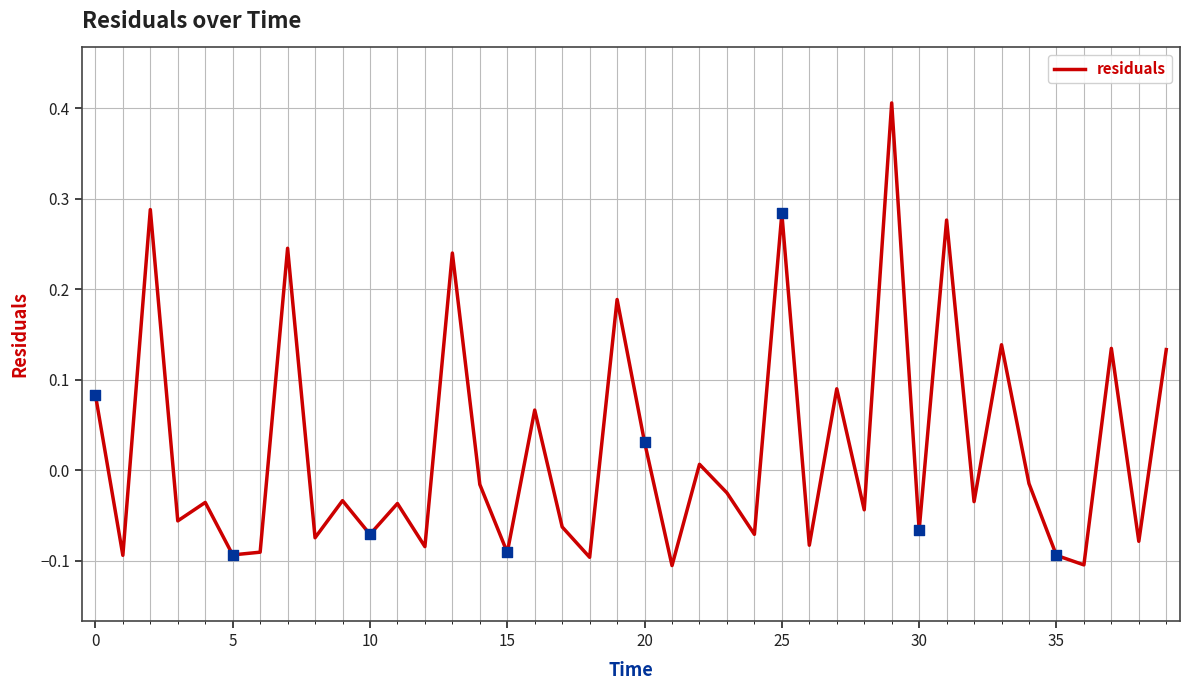

What is the greatest value displayed?

0.4